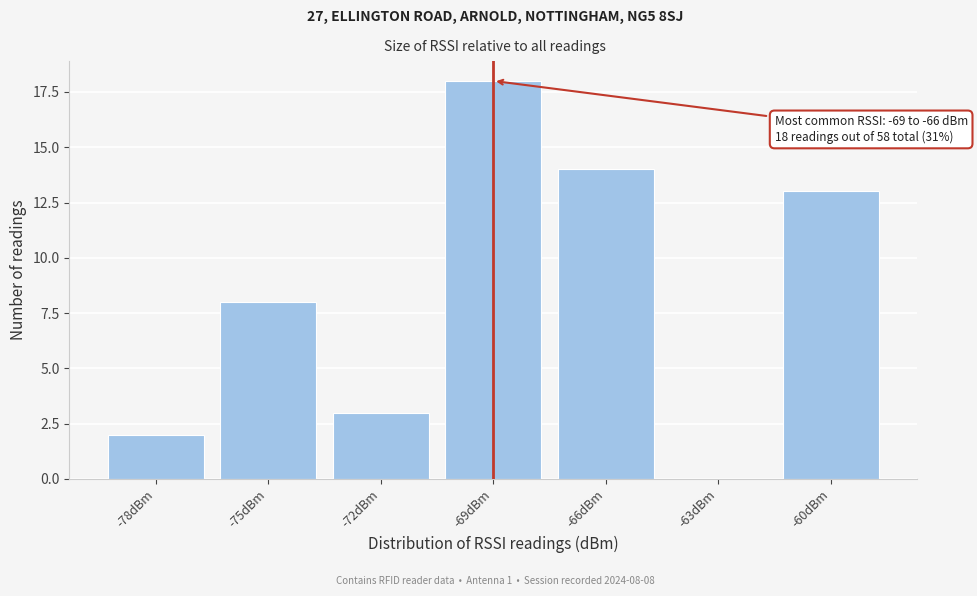

Reading left to right, list all the values displayed in this chart.

-78dBm=2	-75dBm=8	-72dBm=3	-69dBm=18	-66dBm=14	-63dBm=0	-60dBm=13